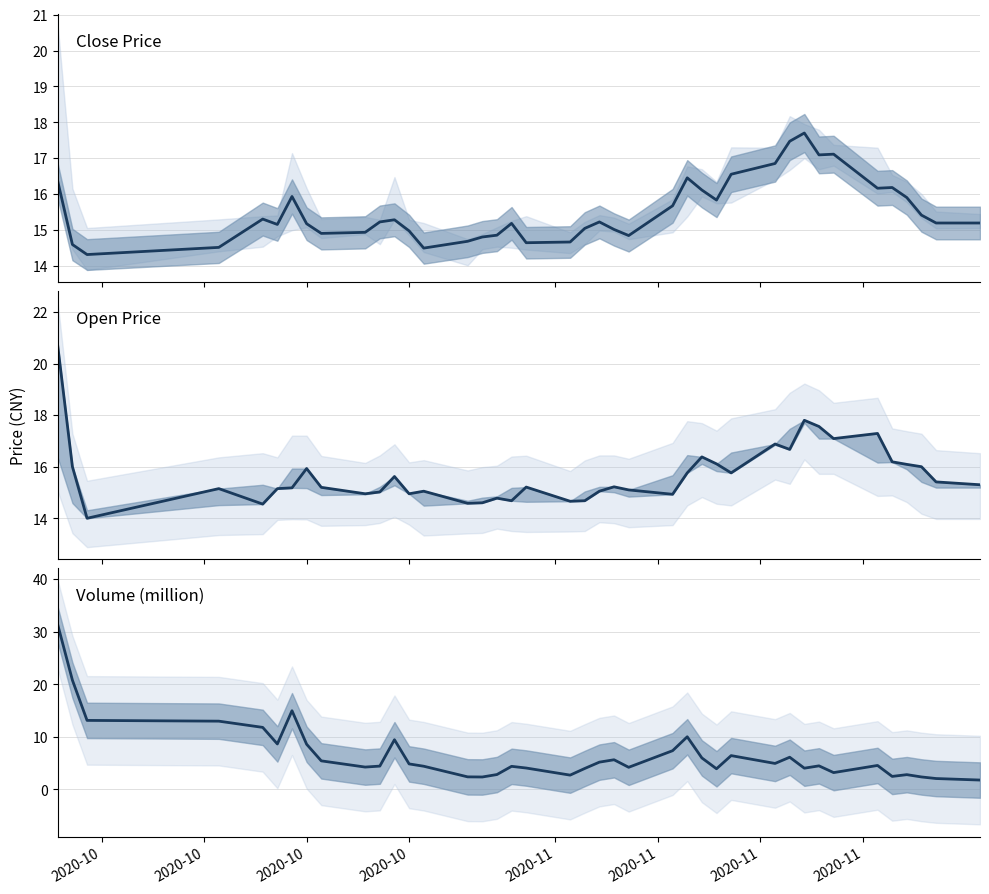

At which category is the sum across all series the highest?

2020-10